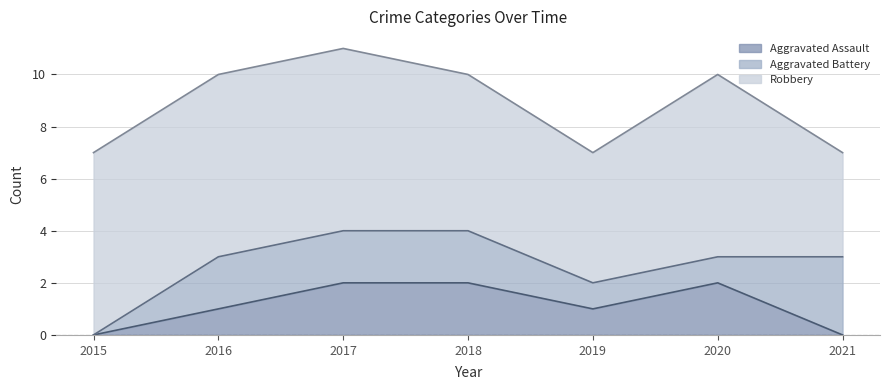

List the labels in order of Robbery value, smallest first.

2021, 2019, 2018, 2015, 2016, 2017, 2020